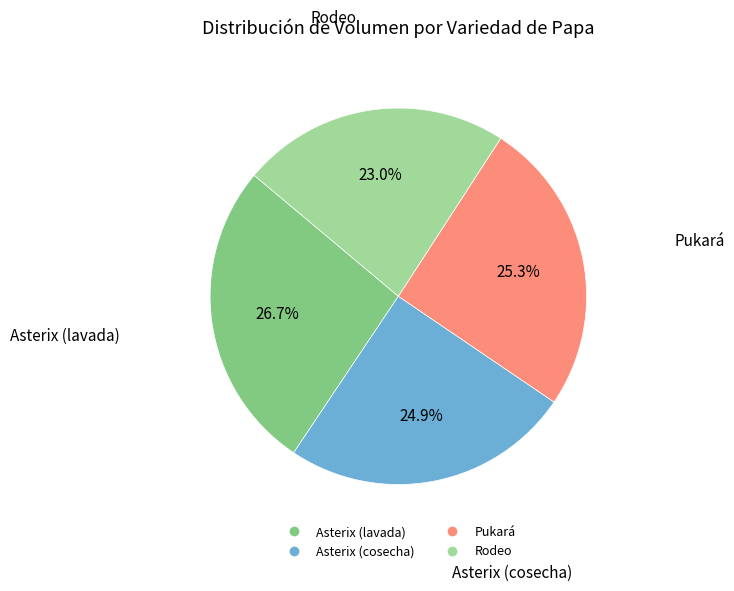

To the nearest percent, what percentage of the pie is Asterix (cosecha)?

25%